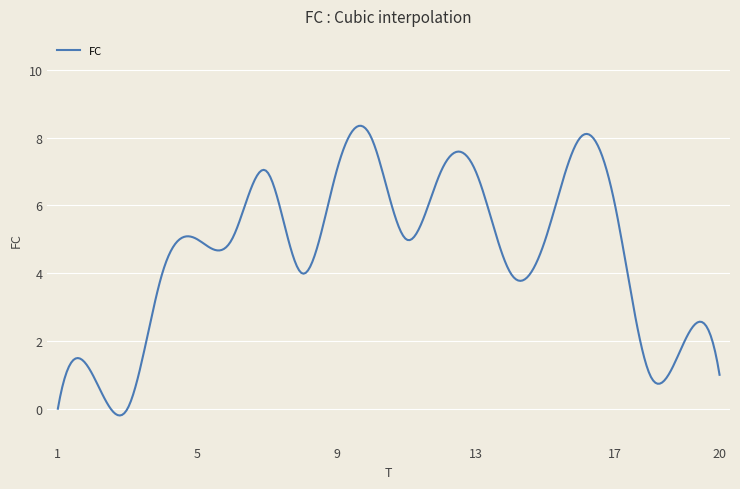

What is the greatest value displayed?

8.3